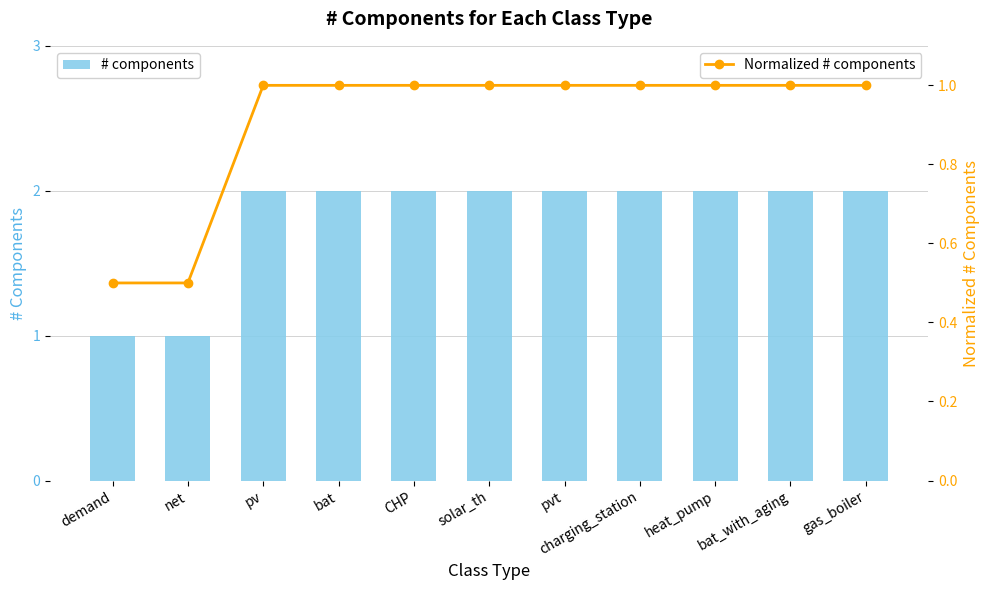

What position from the left is bat_with_aging?

10